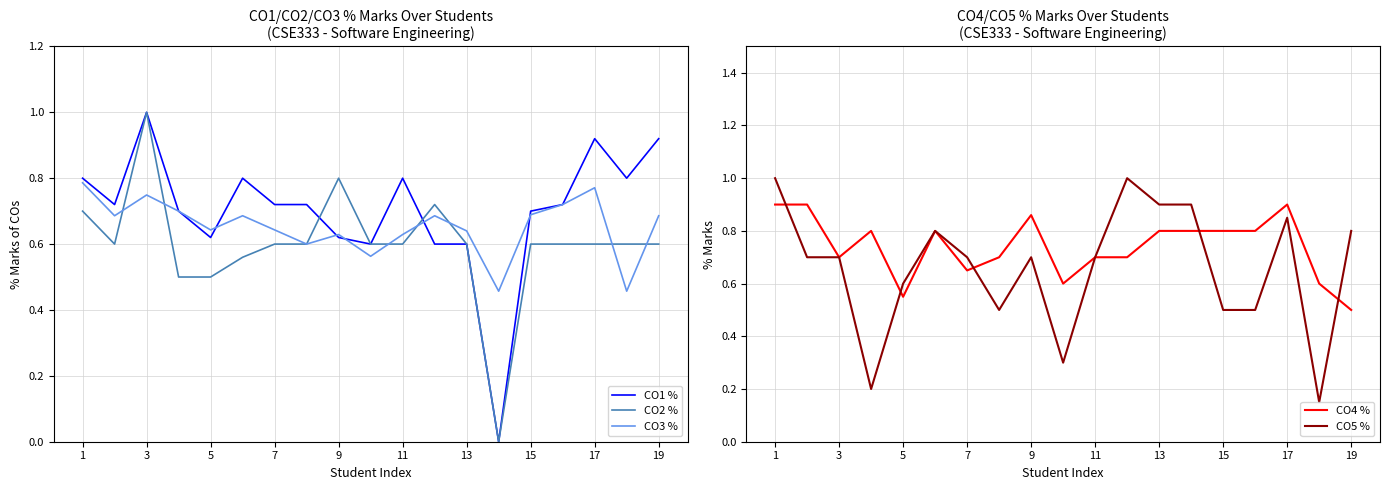

Reading left to right, extract all data points from this chart.

CO1 %: 0.8	0.7	1.0	0.7	0.6	0.8	0.7	0.7	0.6	0.6	0.8	0.6	0.6	0.0	0.7	0.7	0.9	0.8	0.9
CO2 %: 0.7	0.6	1.0	0.5	0.5	0.6	0.6	0.6	0.8	0.6	0.6	0.7	0.6	0.0	0.6	0.6	0.6	0.6	0.6
CO3 %: 0.8	0.7	0.7	0.7	0.6	0.7	0.6	0.6	0.6	0.6	0.6	0.7	0.6	0.5	0.7	0.7	0.8	0.5	0.7
CO4 %: 0.9	0.9	0.7	0.8	0.6	0.8	0.7	0.7	0.9	0.6	0.7	0.7	0.8	0.8	0.8	0.8	0.9	0.6	0.5
CO5 %: 1.0	0.7	0.7	0.2	0.6	0.8	0.7	0.5	0.7	0.3	0.7	1.0	0.9	0.9	0.5	0.5	0.8	0.1	0.8